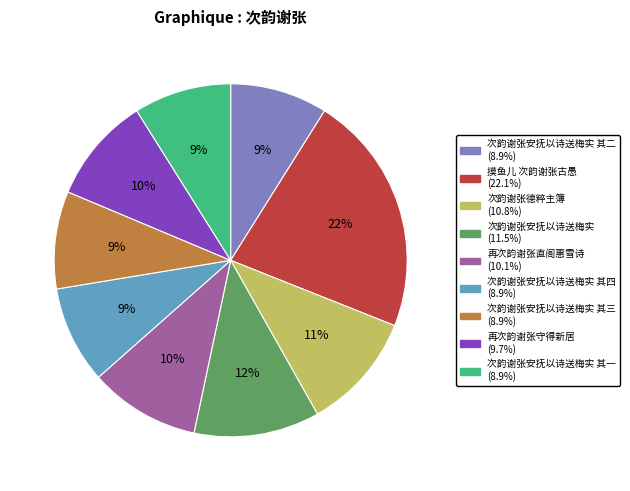

To the nearest percent, what is the average slice percentage?

11%